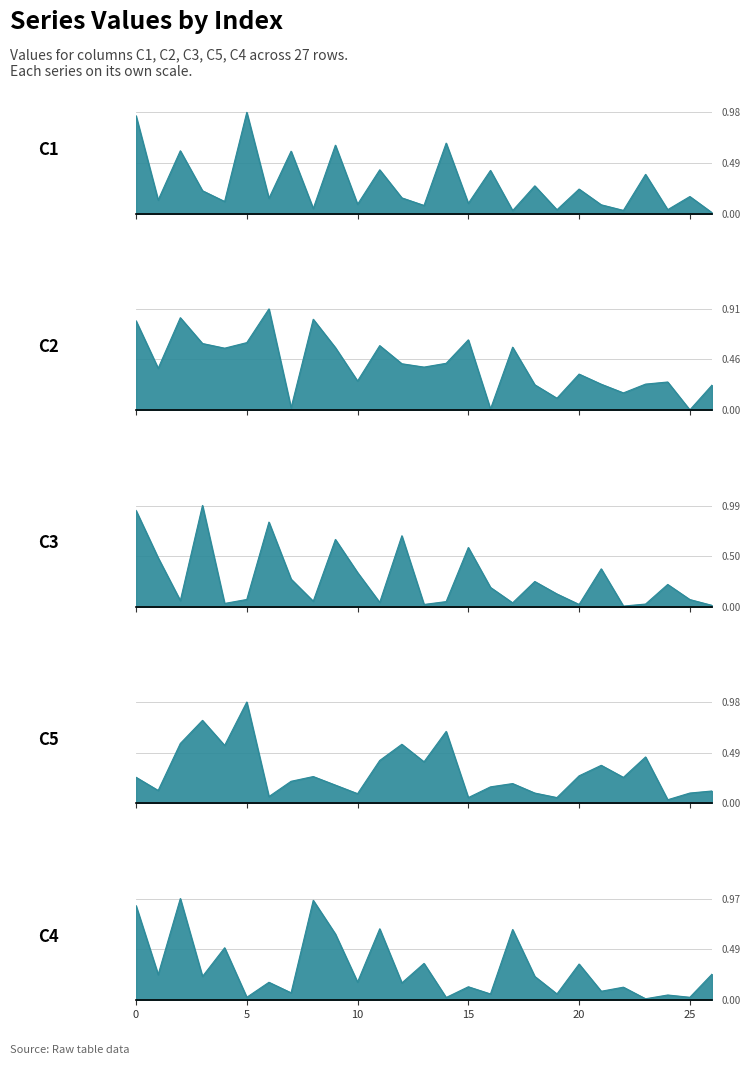

The C5_line series shows 0.1 at 17. True or false?

False